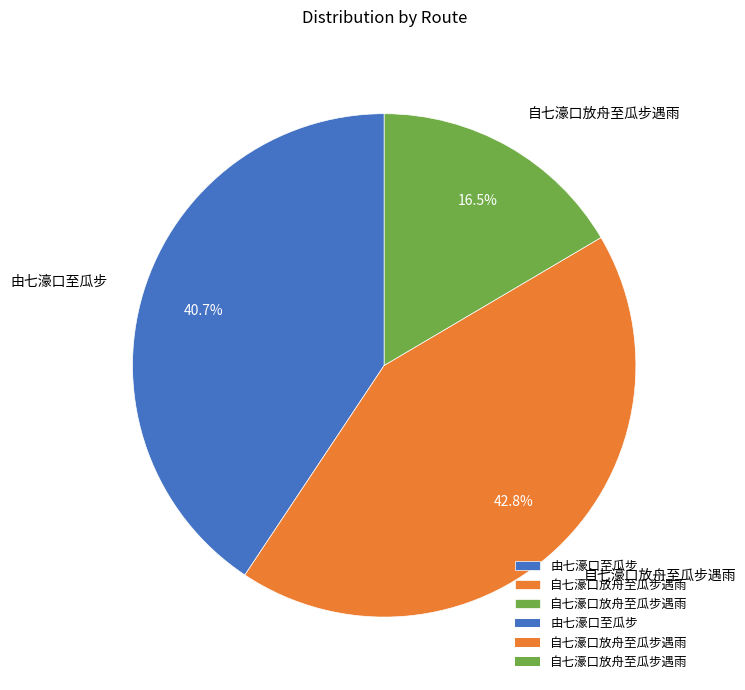

Does any single category account for the majority?

No